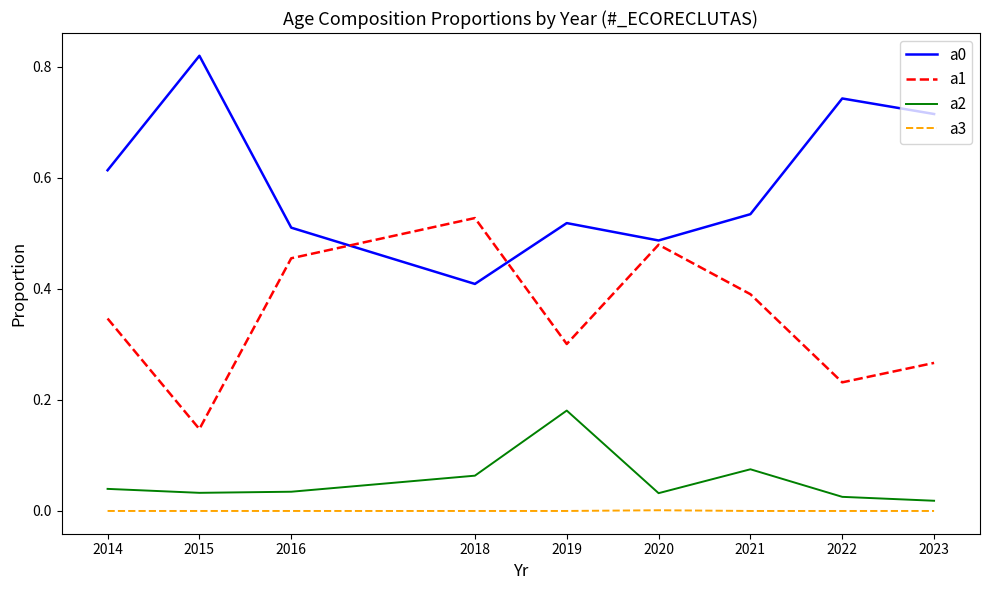

Rank the categories by a1 value from highest to lowest.

2018, 2020, 2016, 2021, 2014, 2019, 2023, 2022, 2015